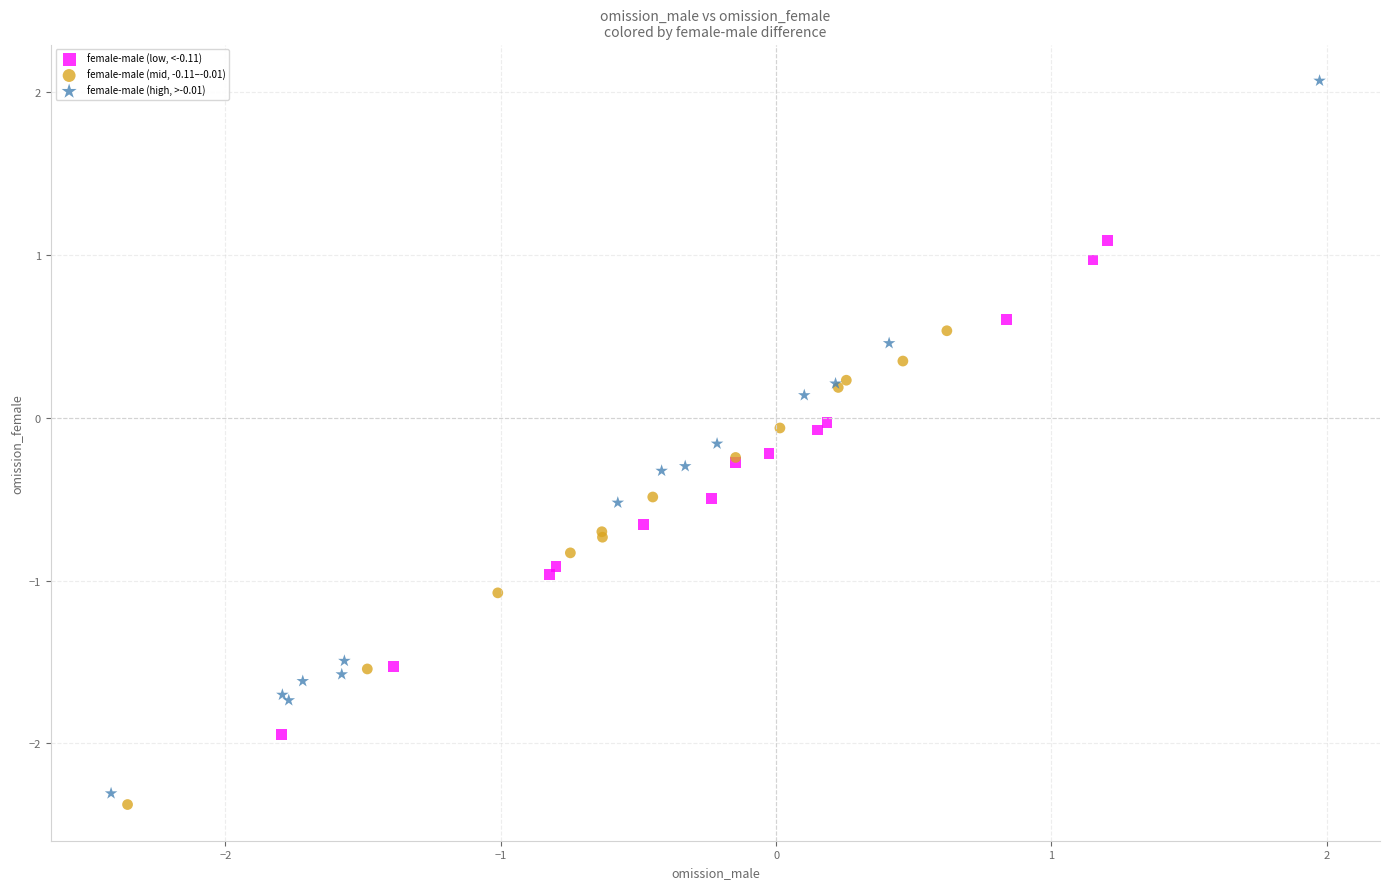

Which series contains the lowest Y value?

female-male (mid, -0.11–-0.01)